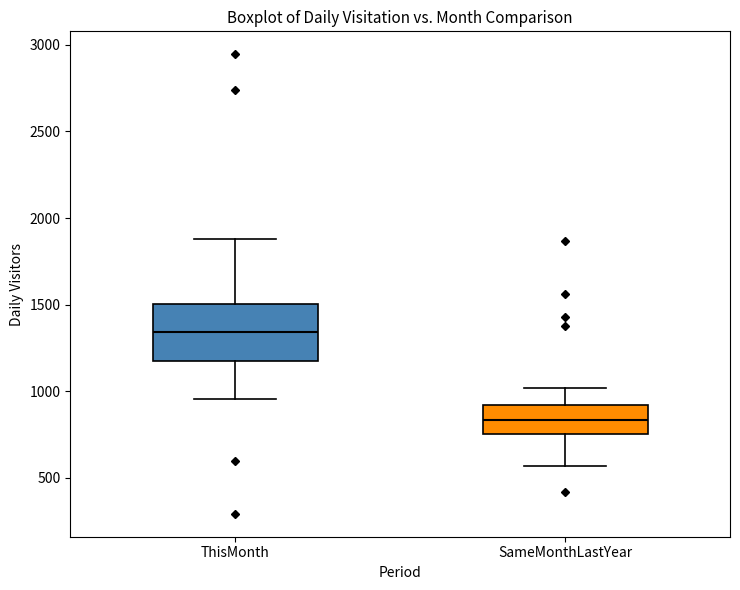

Reading left to right, transcribe this box plot: for each box, give where its median line is, the range the box spans, and where its two whiskers end, as read against the y-axis. The values are not printed on the chart, so give them approximately, as read against the axis.

ThisMonth: median 1350, box 1200 to 1500, whiskers 950 to 1900
SameMonthLastYear: median 850, box 750 to 900, whiskers 550 to 1000